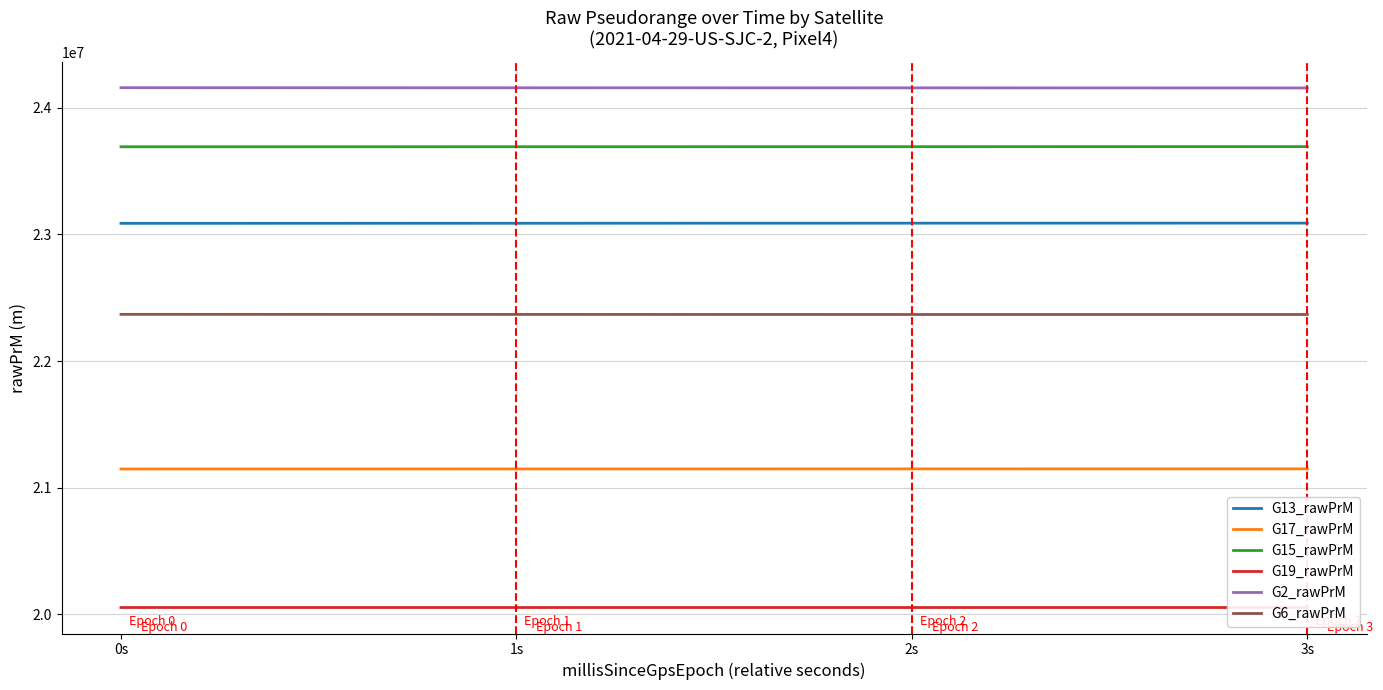

The value of G19_rawPrM at 0s is 20053199.7. True or false?

True